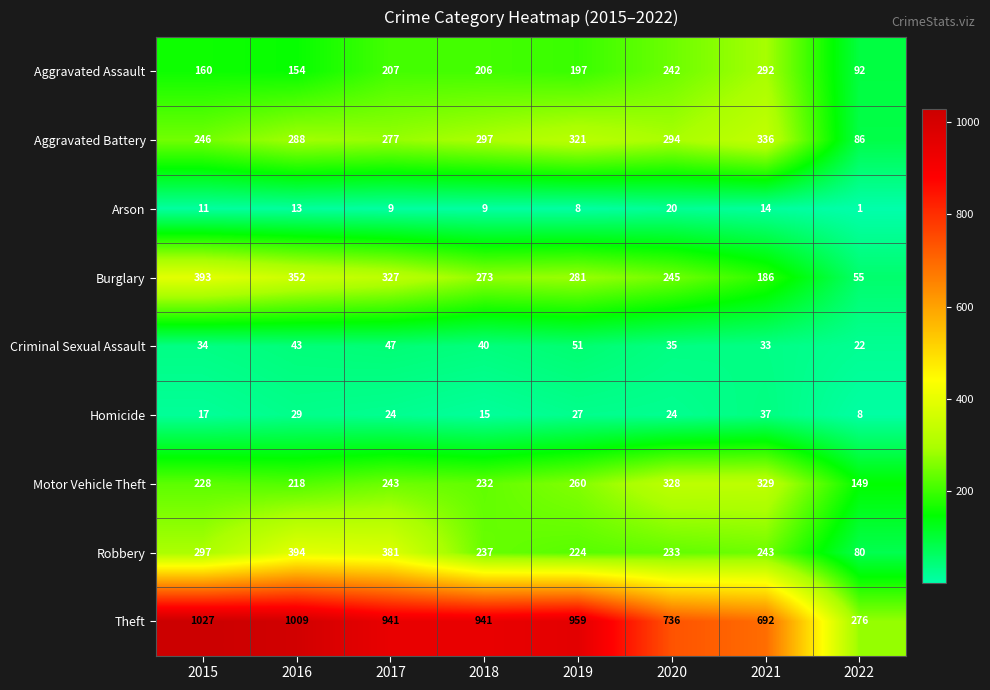

At which category does the chart reach its peak across all series?

2015